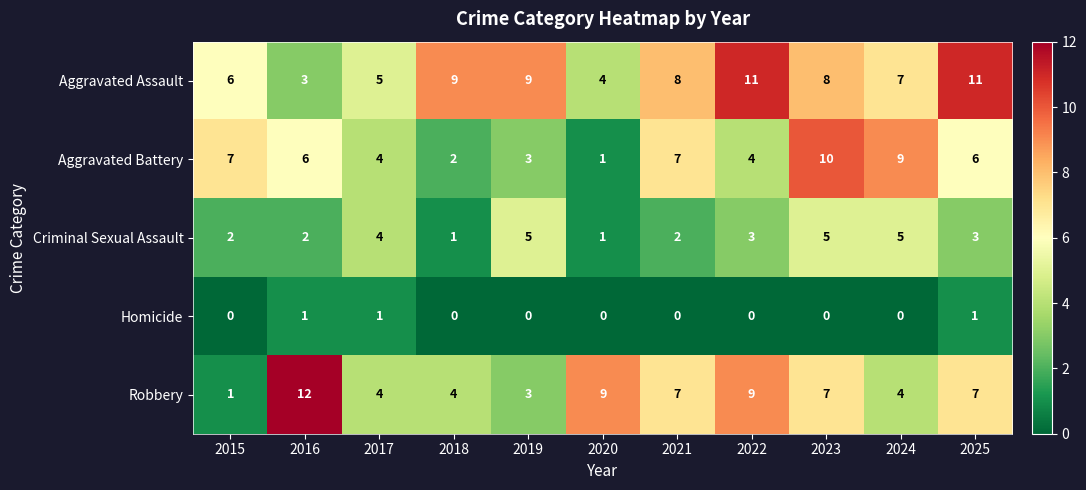

The value of Aggravated Assault at 2015 is 2. True or false?

False